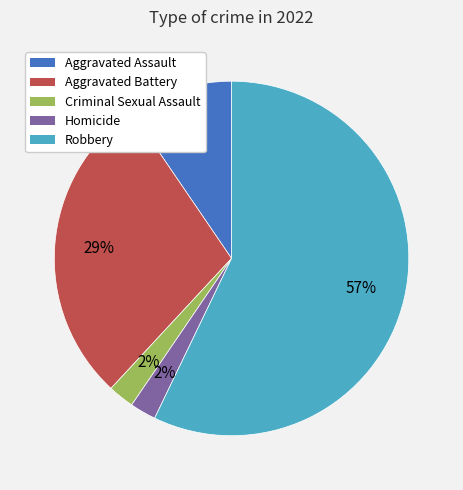

To the nearest percent, what is the difference between the largest and smallest slice percentages?

55%